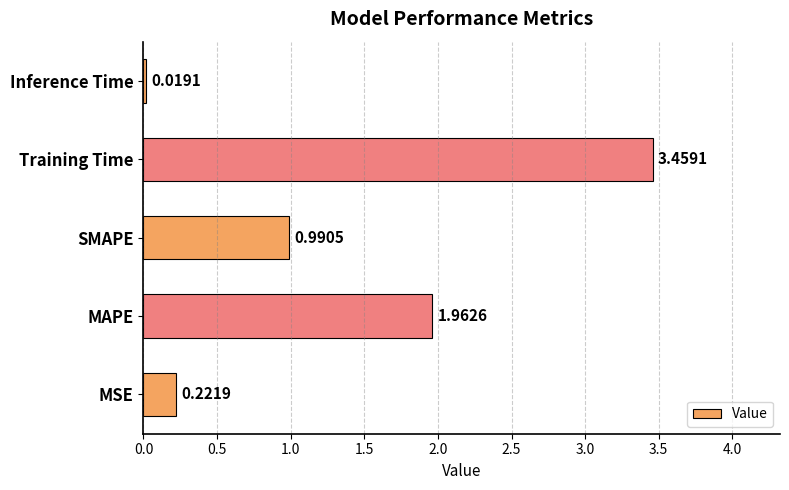

What is the difference between the second highest and second lowest values?

1.7